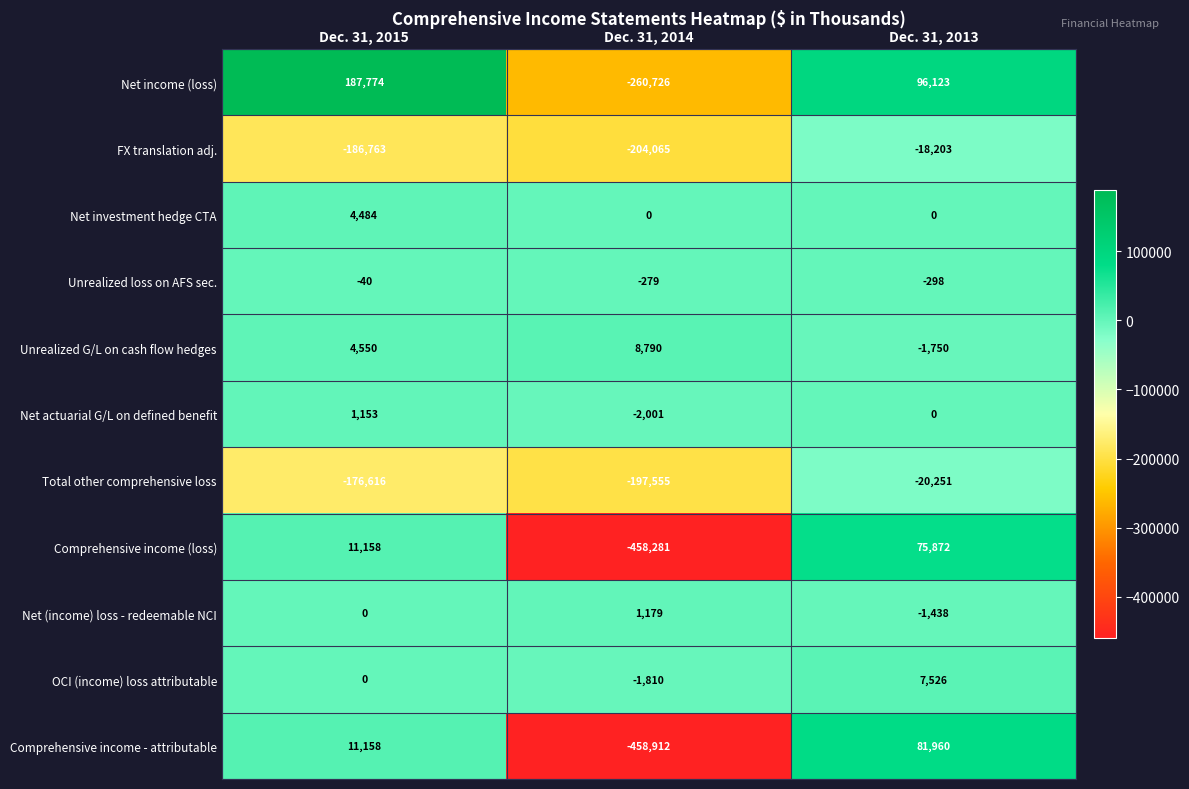

Rank the series by their maximum value, from lowest to highest.

Total other comprehensive loss, FX translation adj., Unrealized loss on AFS sec., Net actuarial G/L on defined benefit, Net (income) loss - redeemable NCI, Net investment hedge CTA, OCI (income) loss attributable, Unrealized G/L on cash flow hedges, Comprehensive income (loss), Comprehensive income - attributable, Net income (loss)